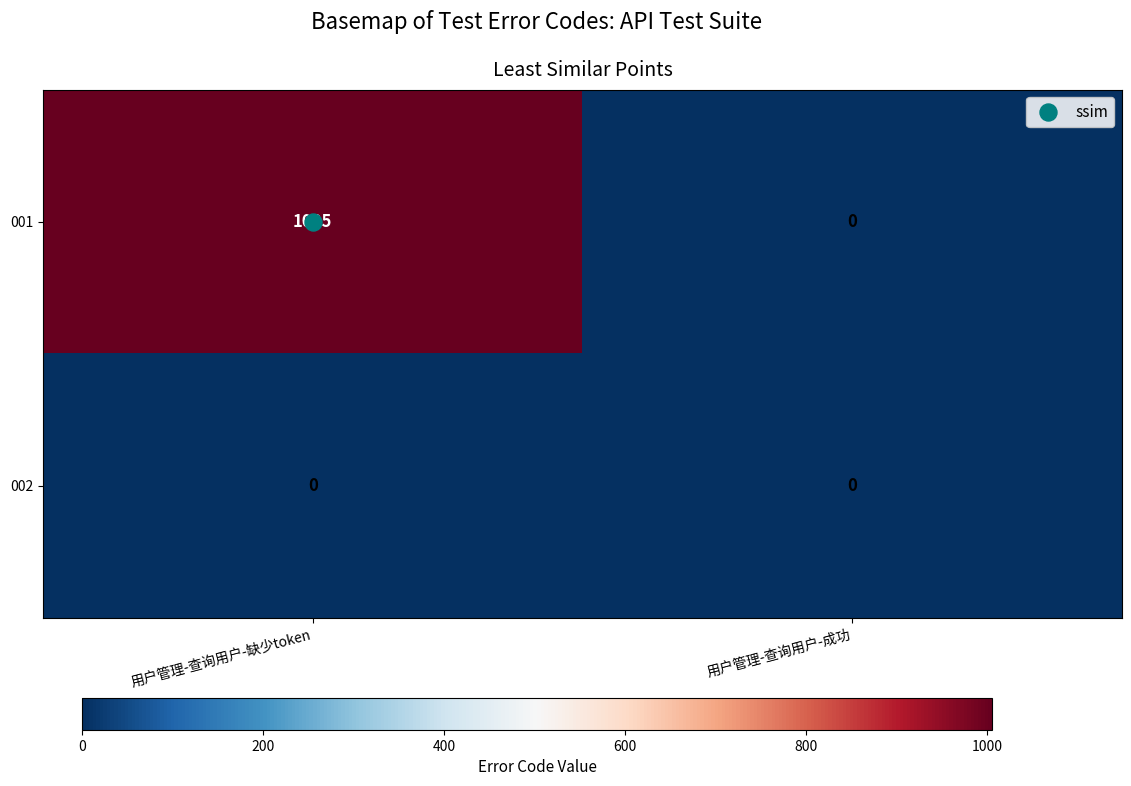

Which series has the largest range (max minus min)?

001